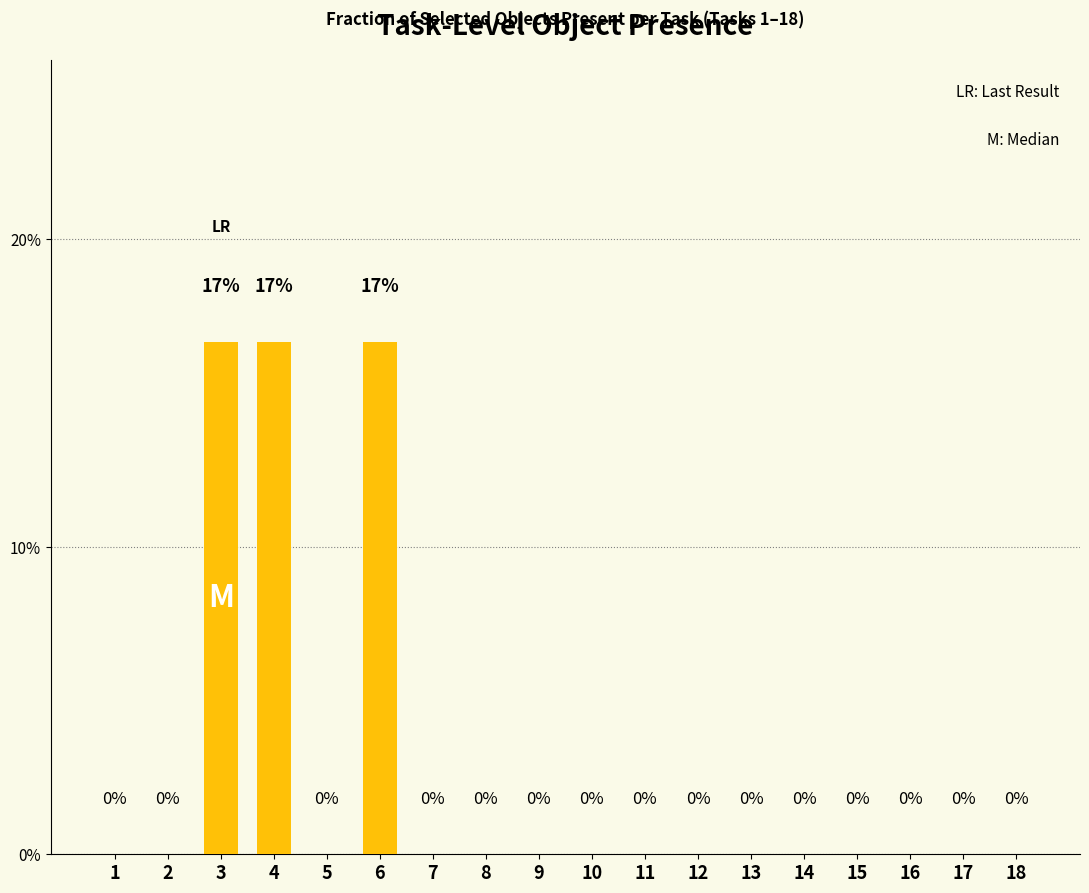

The chart shows a value of 16.7 at 3. True or false?

True